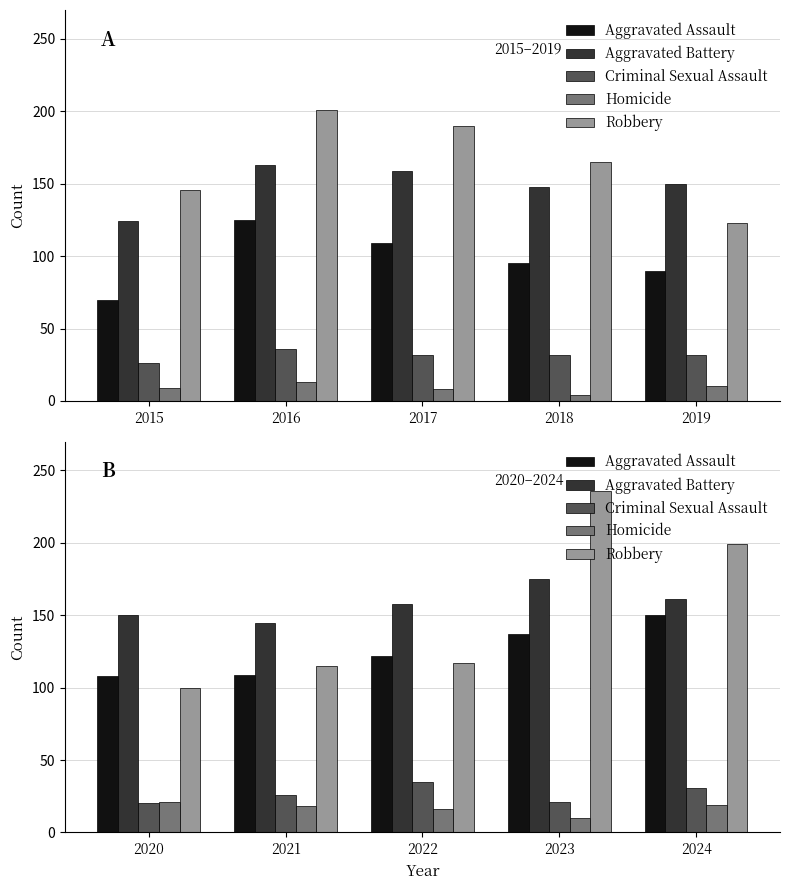

Which series changed the most between 2023 and 2024?

Robbery